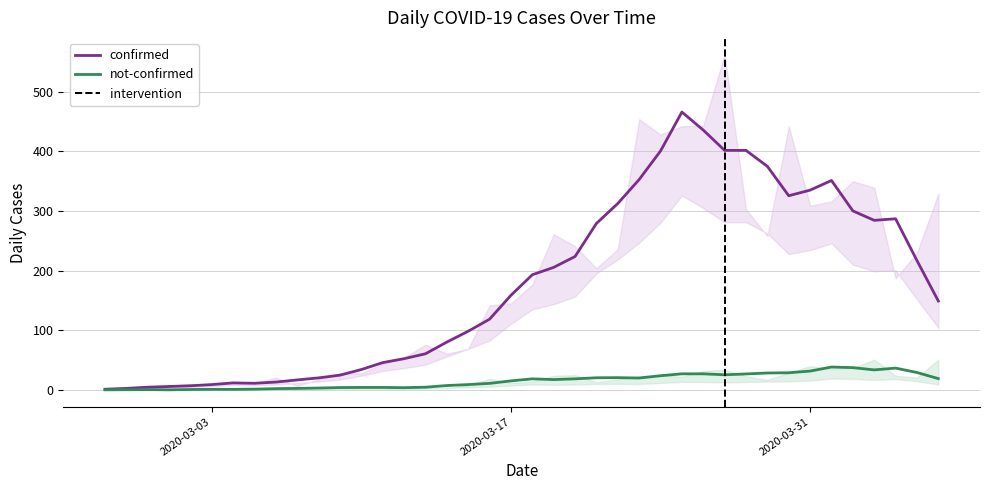

Rank the series at 2020-03-28 from highest to lowest value.

confirmed, not-confirmed